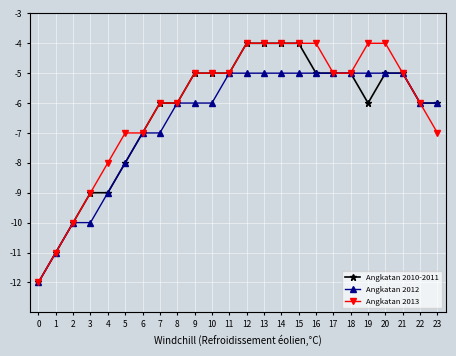

The value of Angkatan 2010-2011 at 1 is -14. True or false?

False